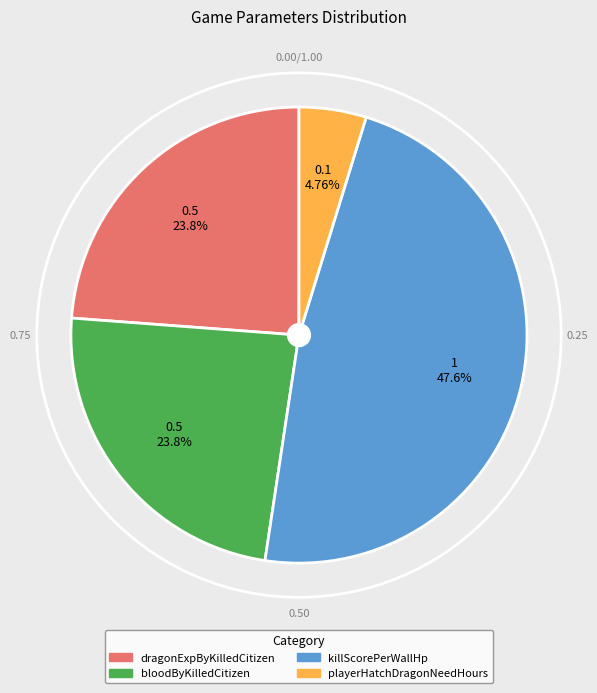

What percentage do playerHatchDragonNeedHours and killScorePerWallHp together represent?

52.4%